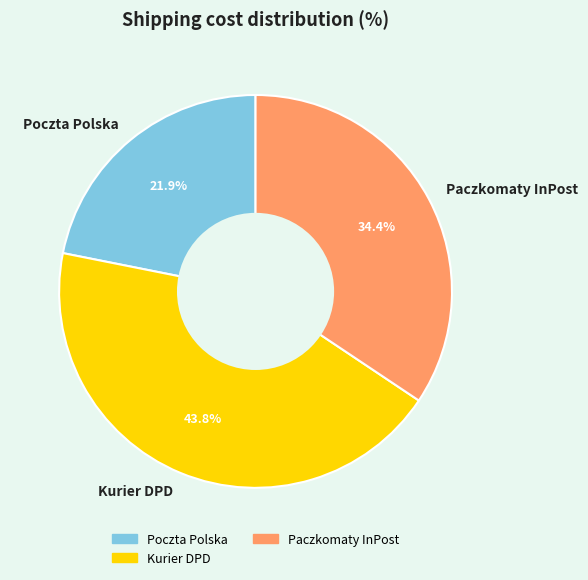

Count the number of slices in the pie.

3